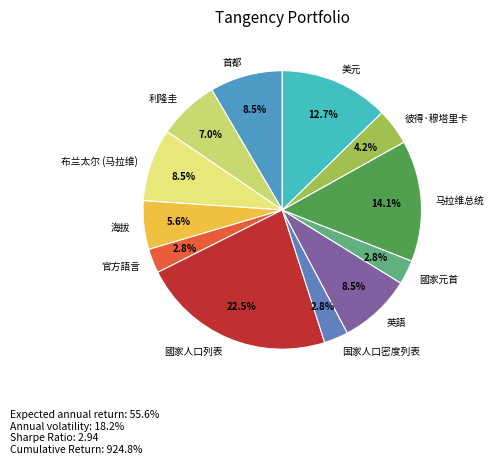

To the nearest percent, what is the difference between the largest and smallest slice percentages?

20%